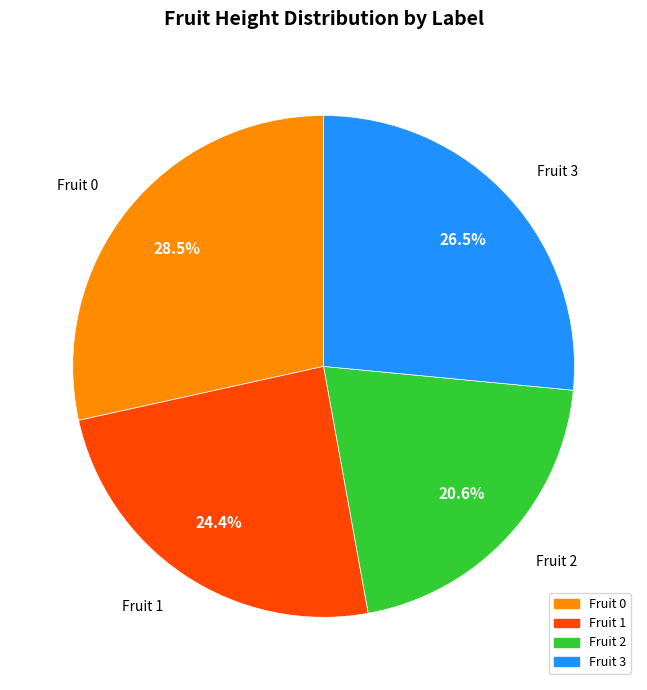

What percentage is NOT represented by Fruit 2?

79.4%